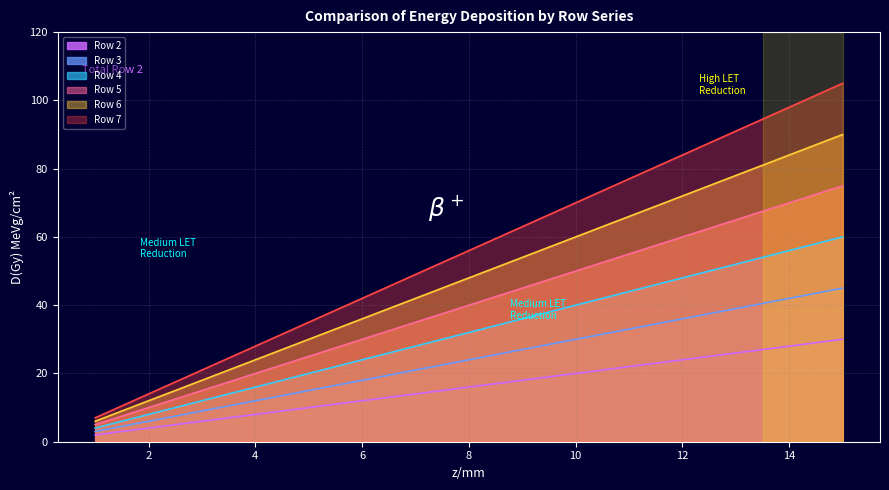

Which series has the largest range (max minus min)?

Row 7